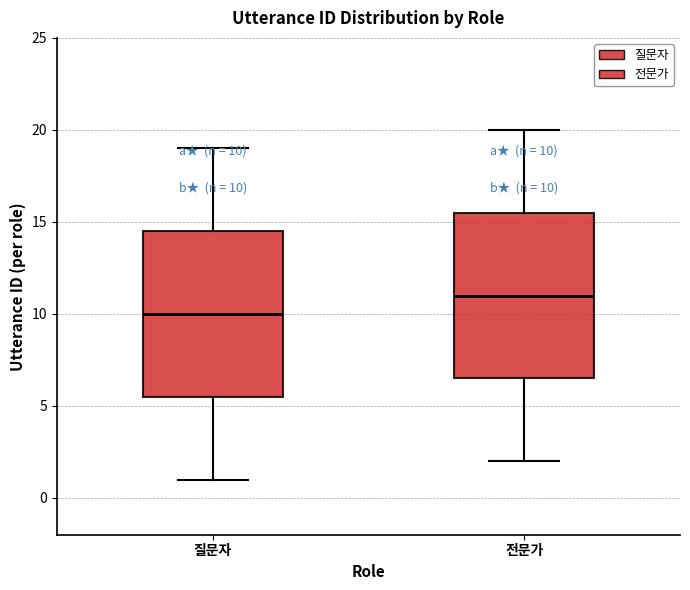

Which box has the highest median line?

전문가